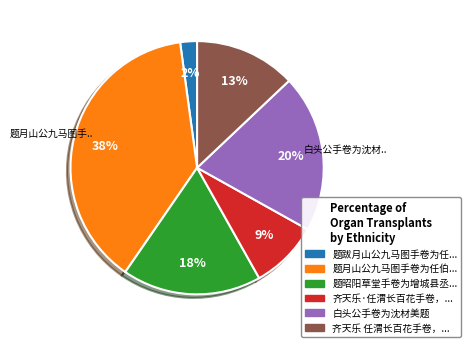

Does any single category account for the majority?

No